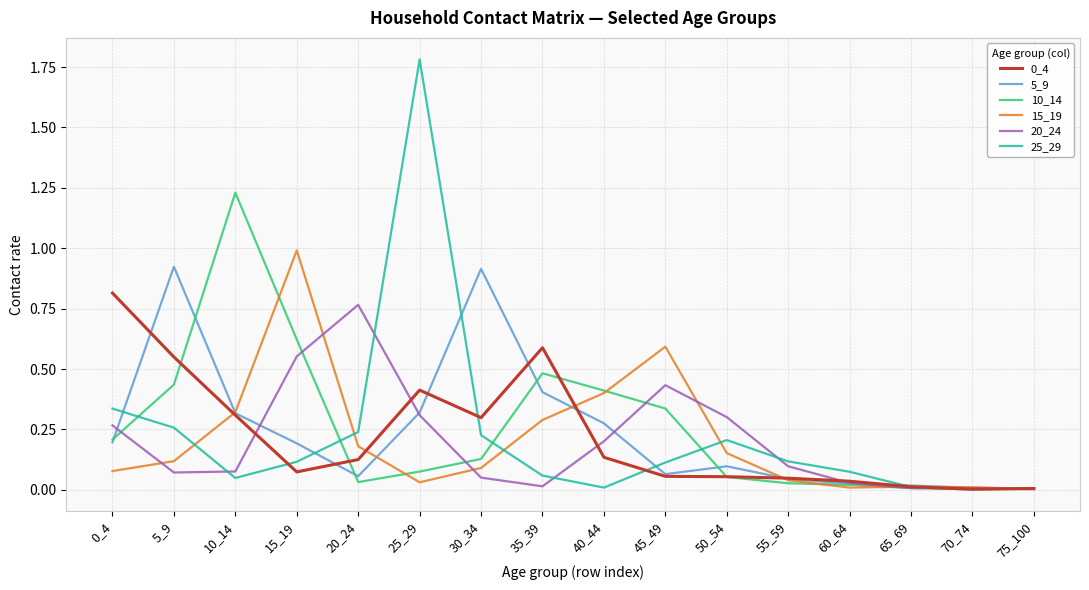

The value of 10_14 at 0_4 is 0.1. True or false?

False